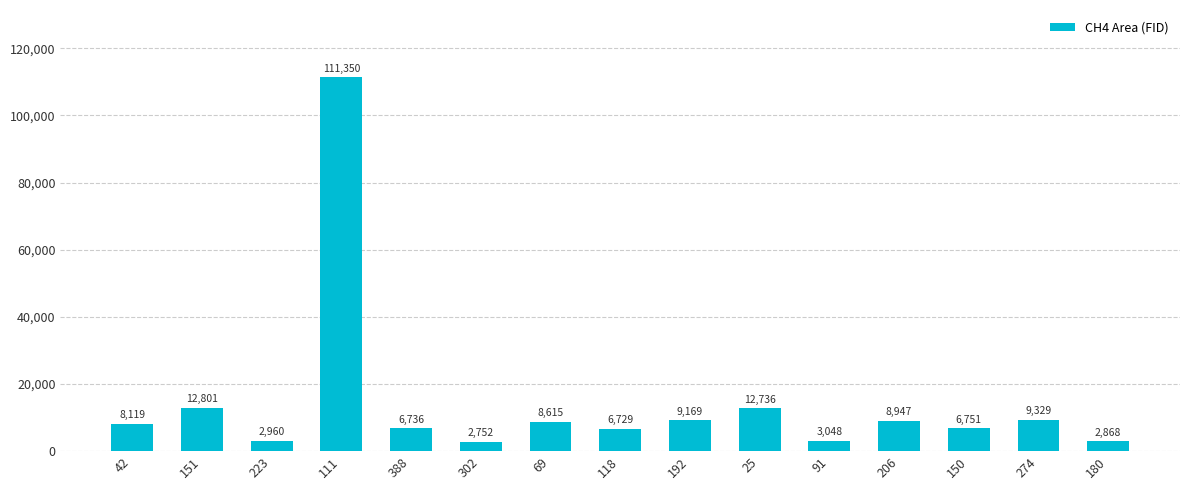

Does the chart contain any negative values?

No